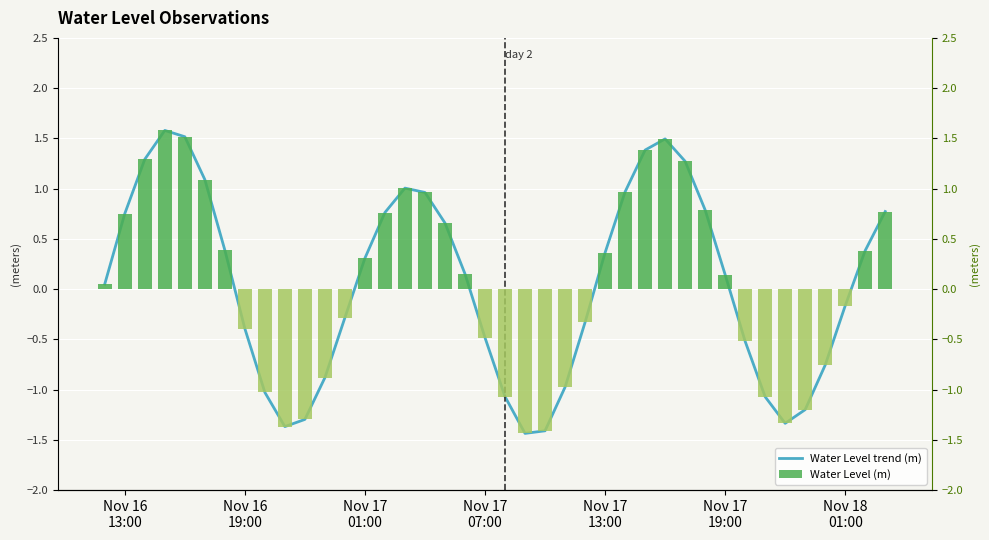

What is the difference between the maximum and minimum values in the Water Level trend (m) series?

3.0